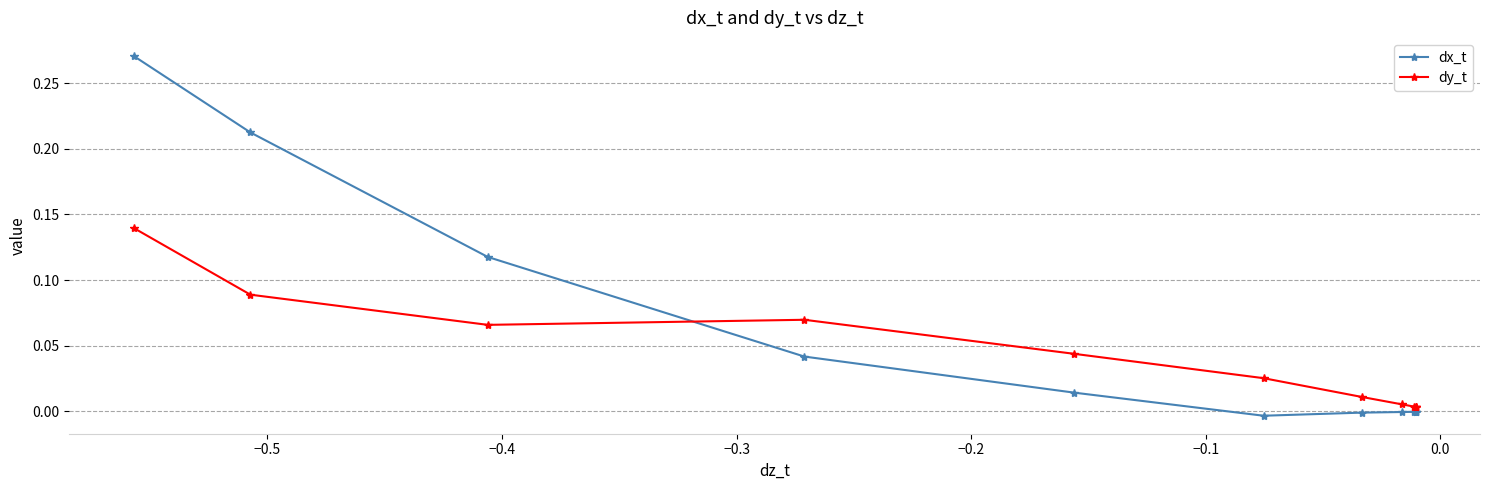

What are all the series names shown in the legend?

dx_t, dy_t